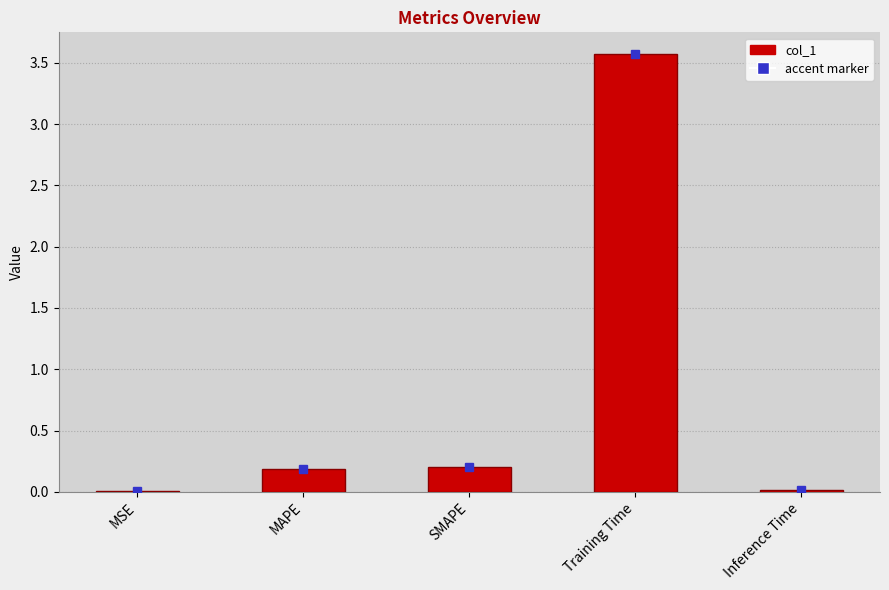

What is the greatest value displayed?

3.6